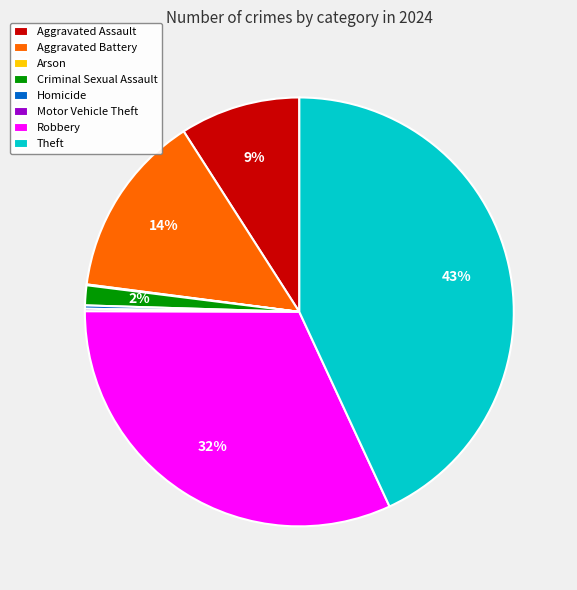

Approximately how many times larger is the value at Theft compared to Aggravated Assault?

4.8